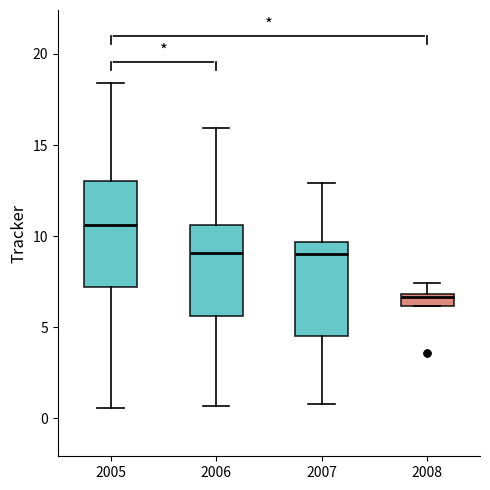

Which box is the tallest, from its lower edge to its upper edge?

2005